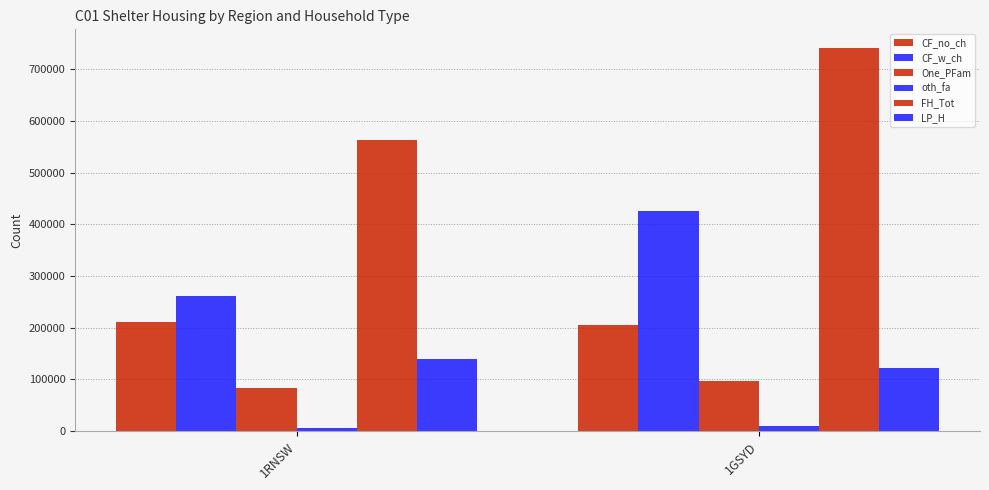

How many bars are there in total?

12